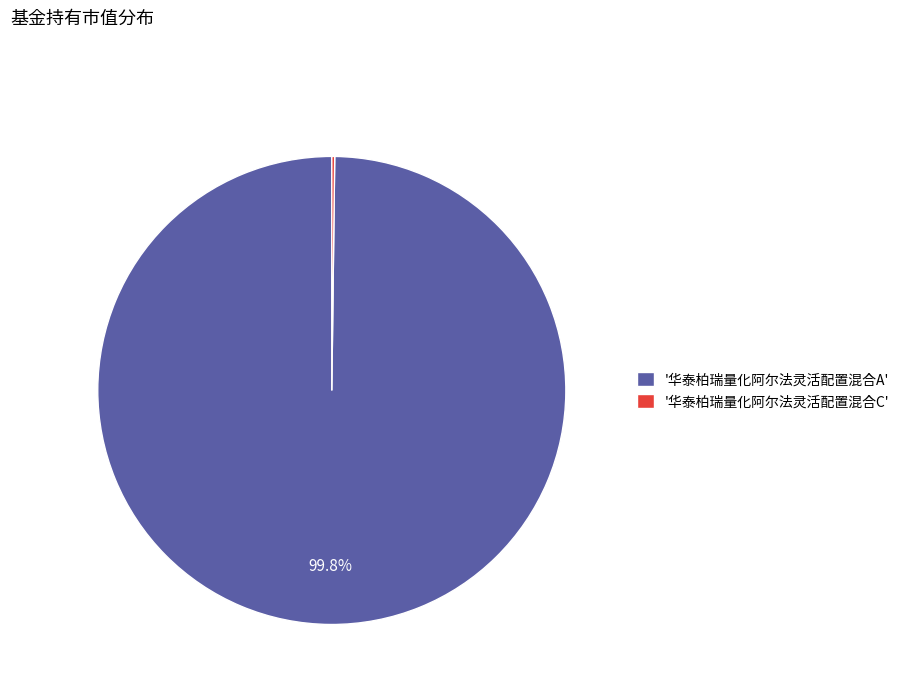

Which category has the biggest portion of the pie?

'华泰柏瑞量化阿尔法灵活配置混合A'